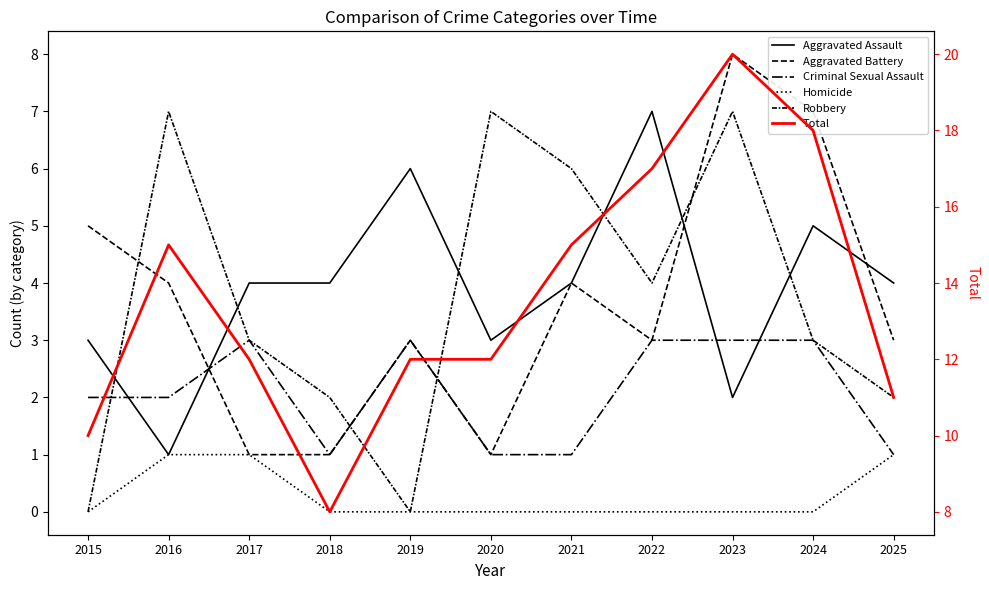

Read the Robbery value at 2020.

7